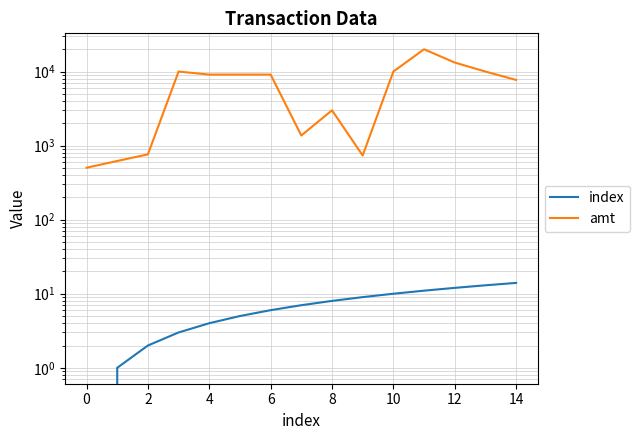

List the series in order of their overall mean, highest first.

amt, index